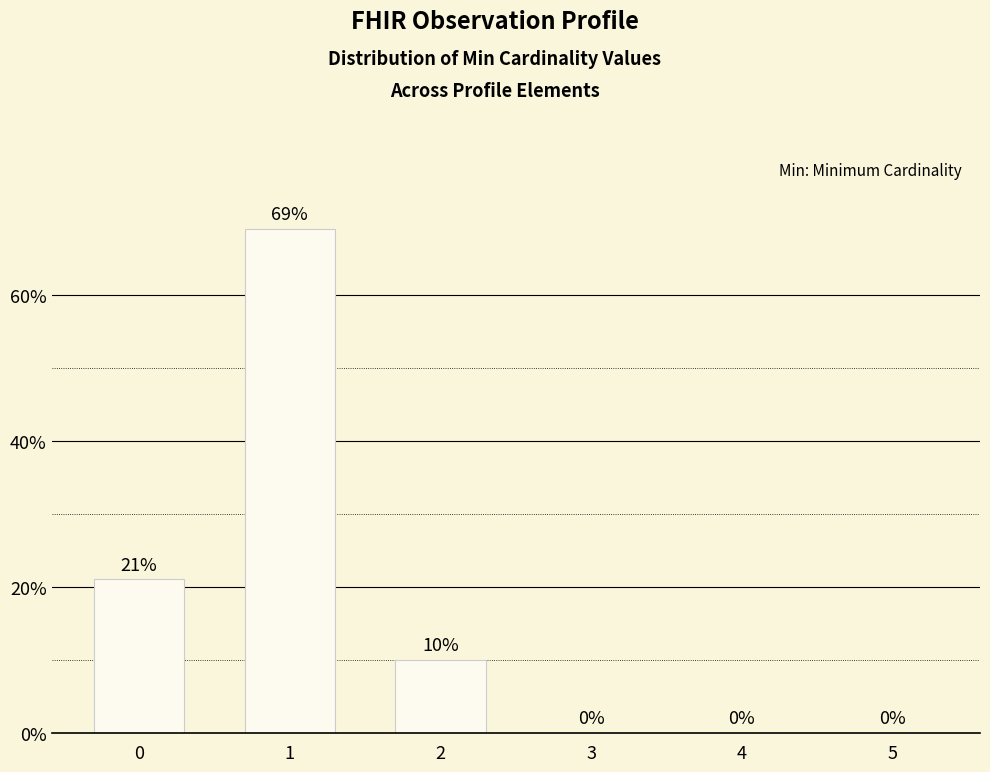

Reading left to right, what are all the values shown in this chart?

0=21	1=69	2=10	3=0	4=0	5=0